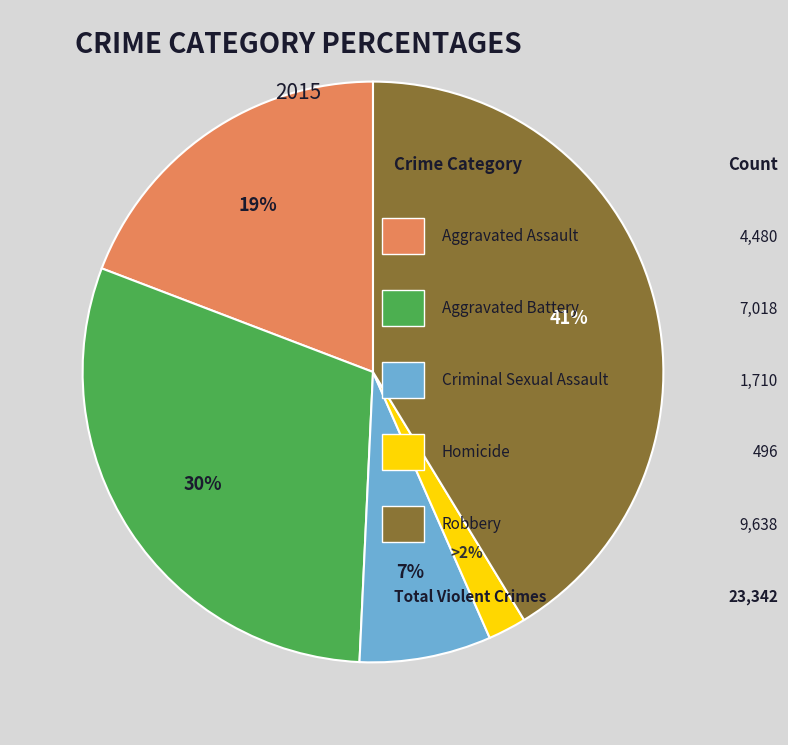

To the nearest percent, what is the difference between the largest and smallest slice percentages?

39%